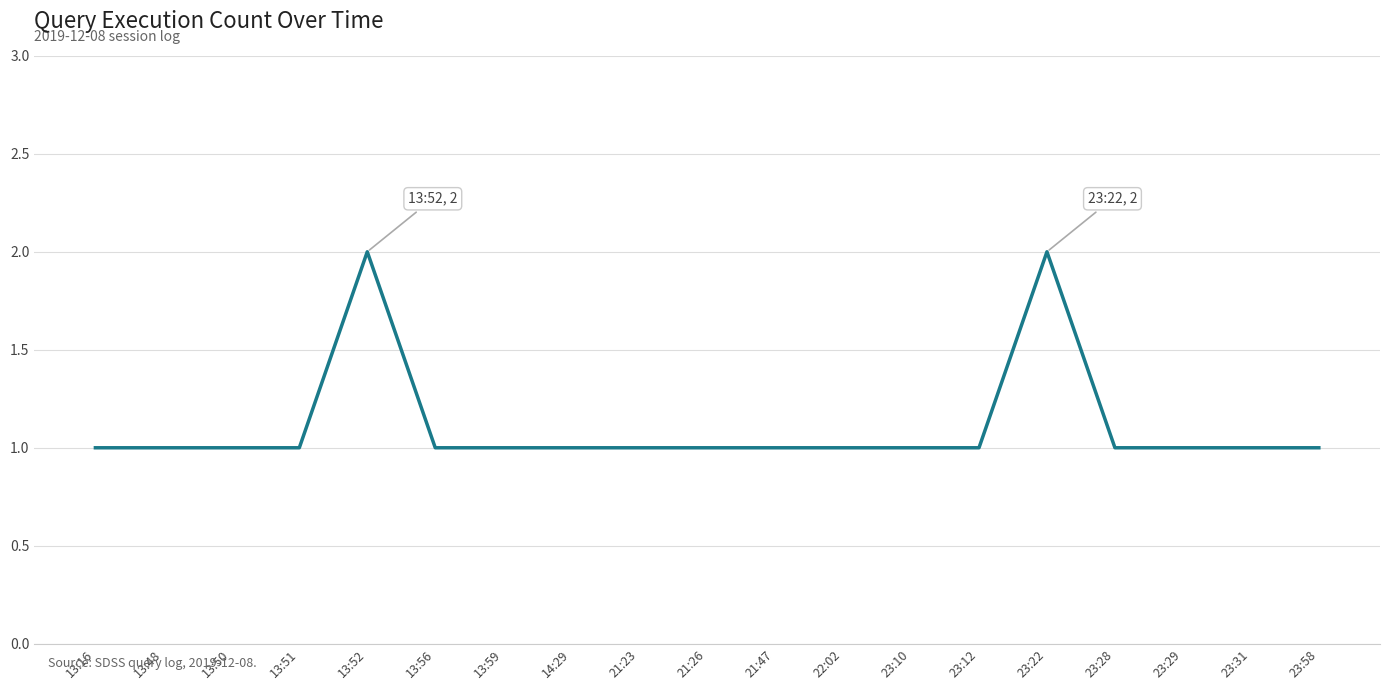

Reading right to left, what are all the values shown in this chart?

1	1	1	1	2	1	1	1	1	1	1	1	1	1	2	1	1	1	1